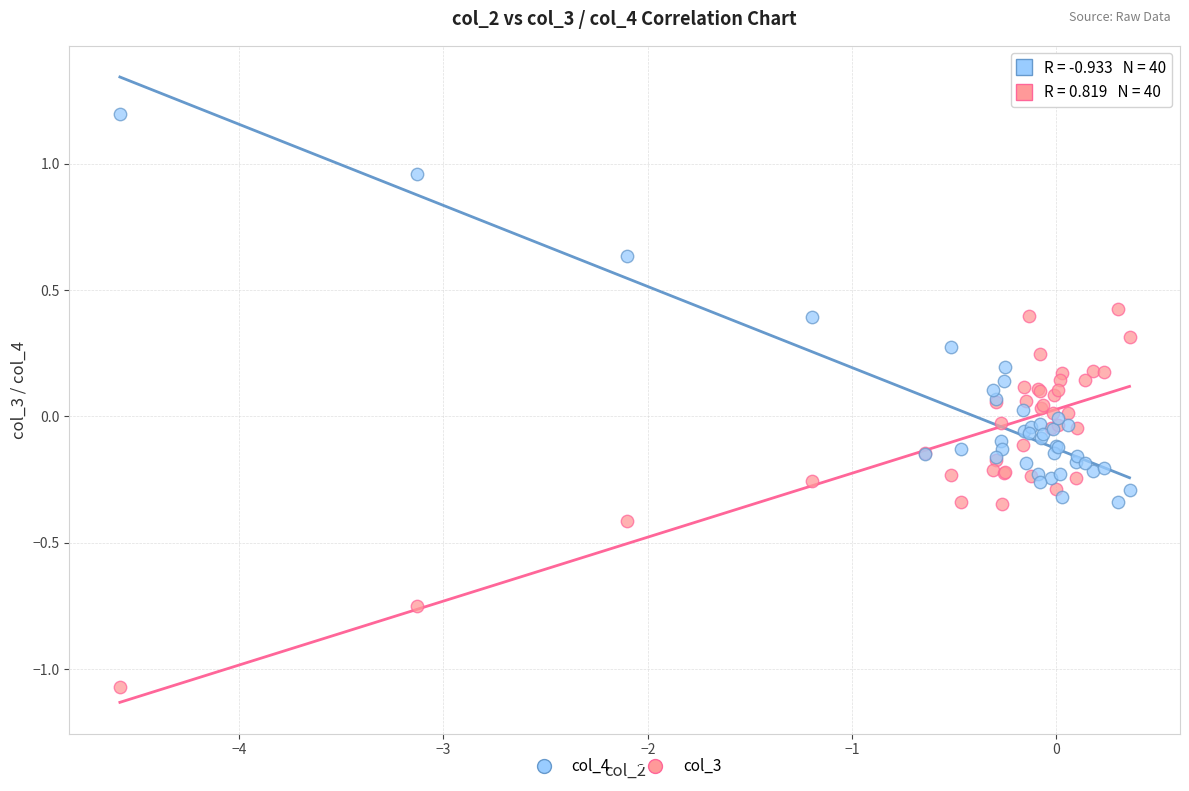

What is the X range (max minus min) for the scatter plot?

4.9